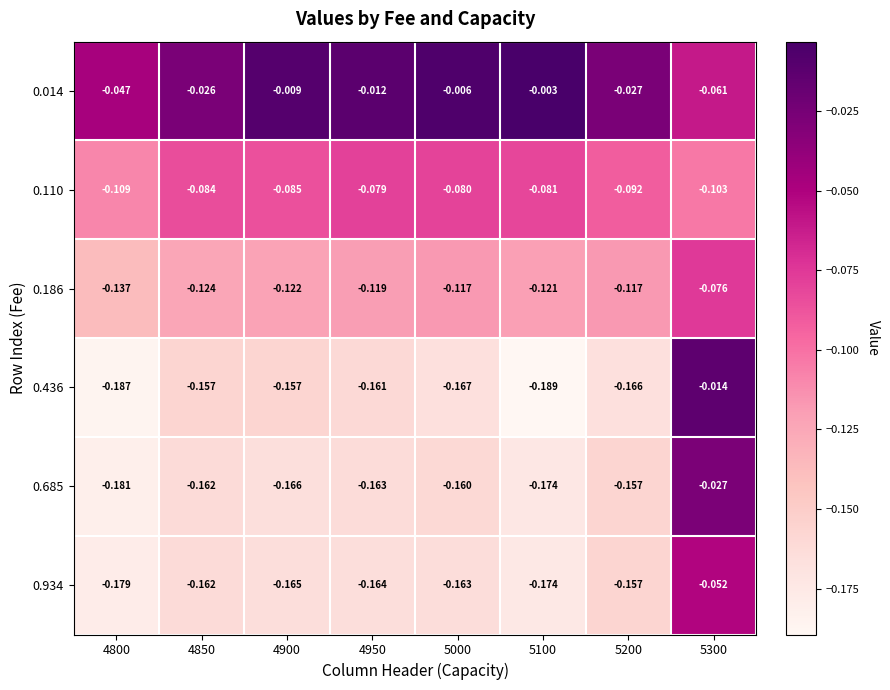

Which series has the widest spread of values?

0.436